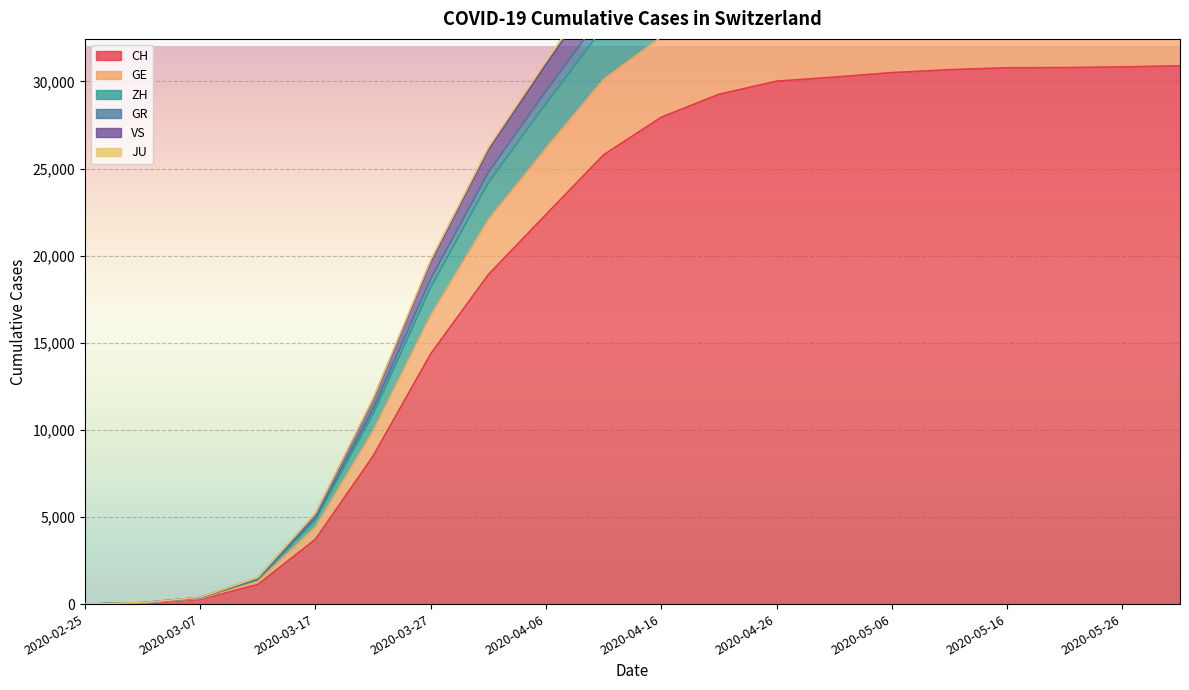

What is the sum of all VS values?

547581